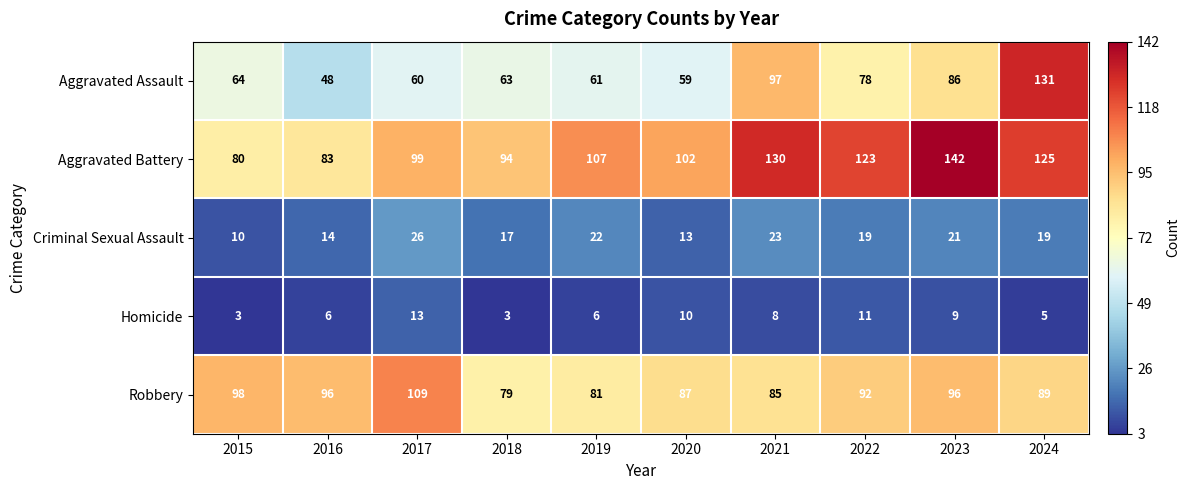

Is it true that Robbery equals 92 at 2022?

True